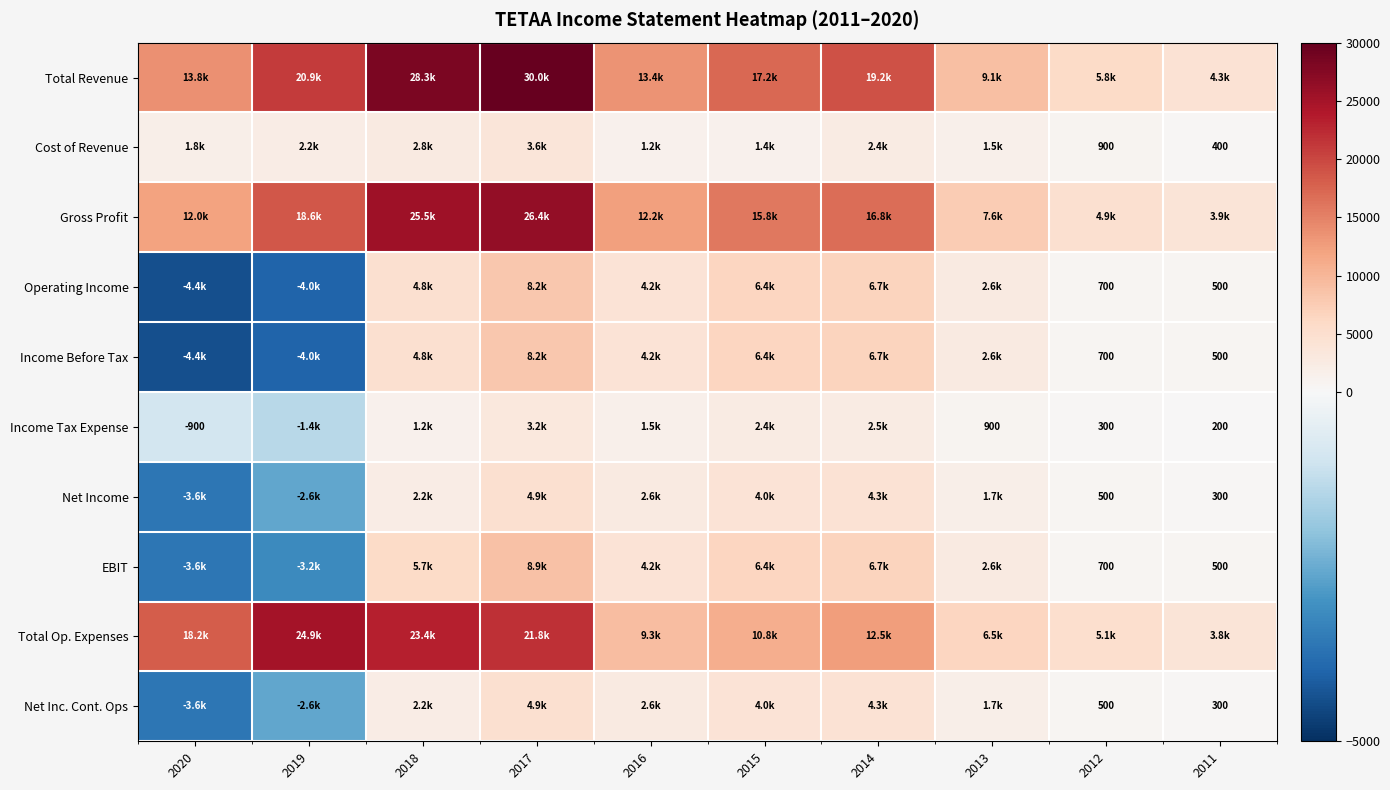

Is it true that Cost of Revenue equals 400 at 2011?

True